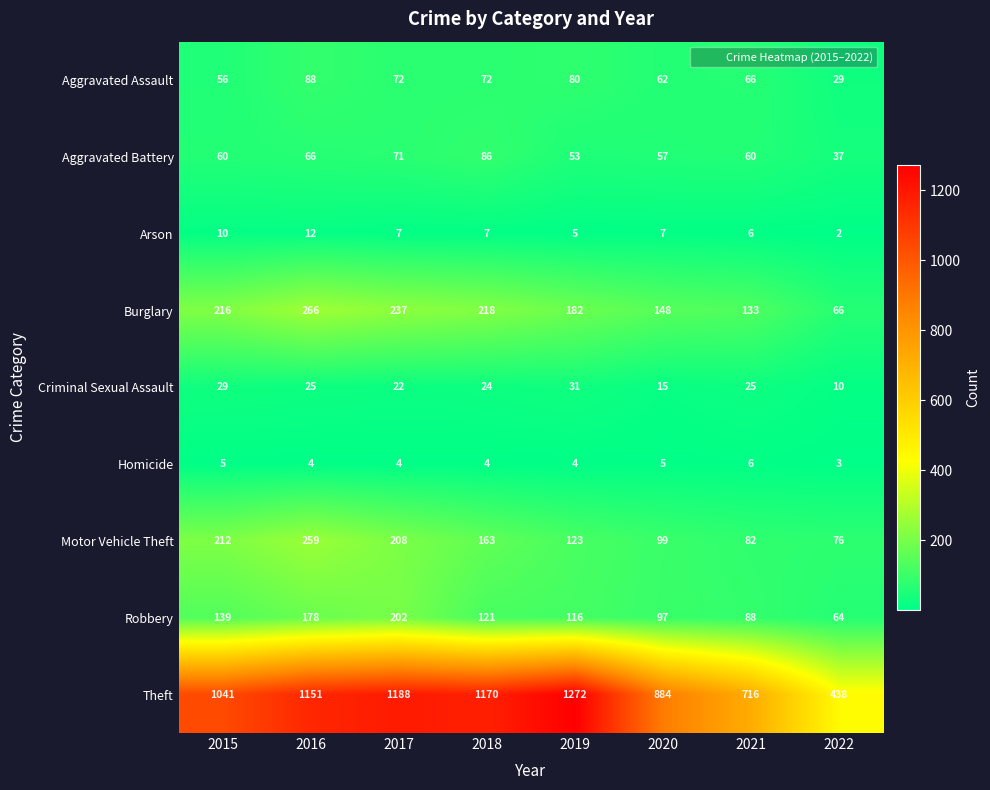

Is it true that Aggravated Assault equals 126 at 2017?

False